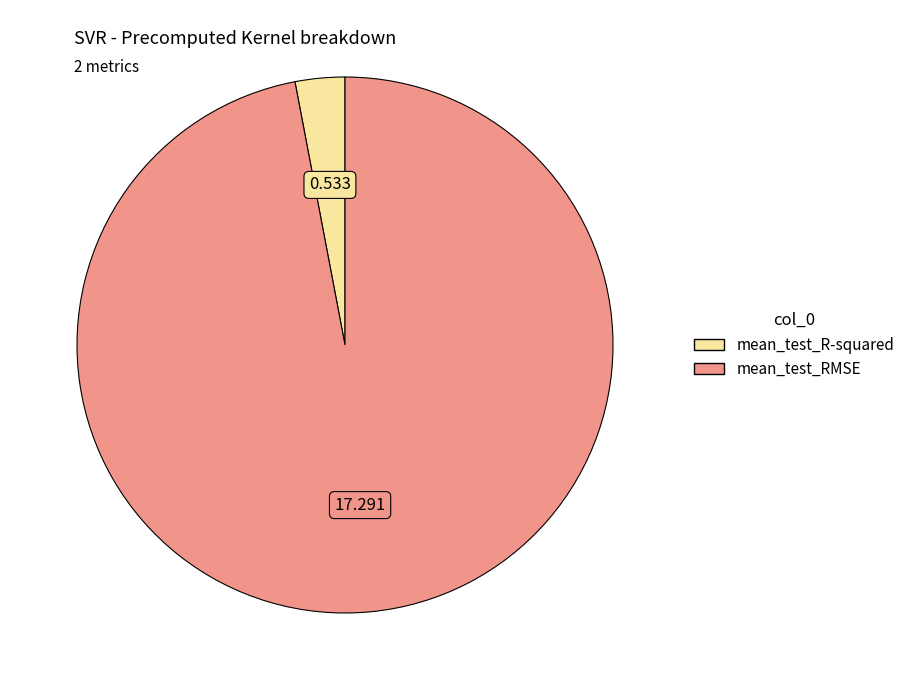

Between mean_test_R-squared and mean_test_RMSE, which is larger?

mean_test_RMSE